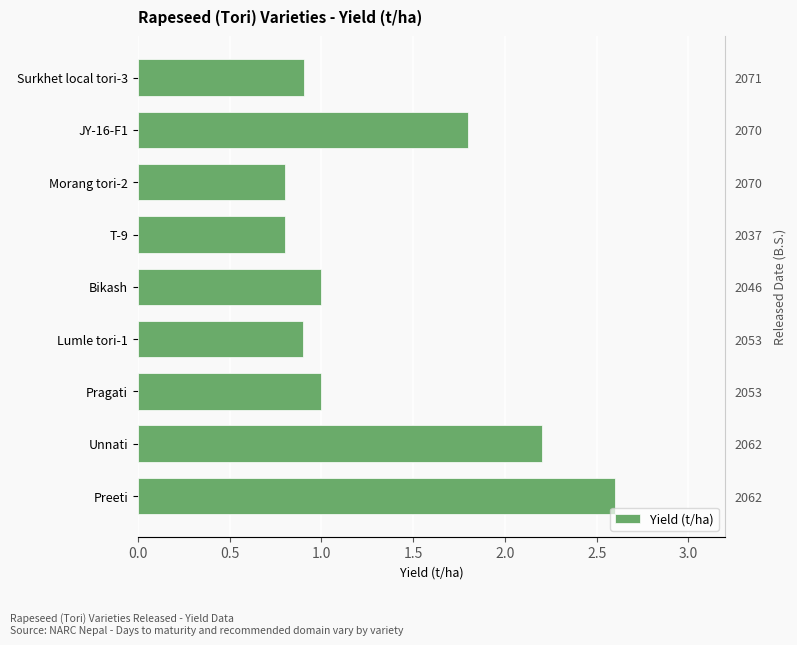

Is it true that the value at Preeti is 1.3?

False